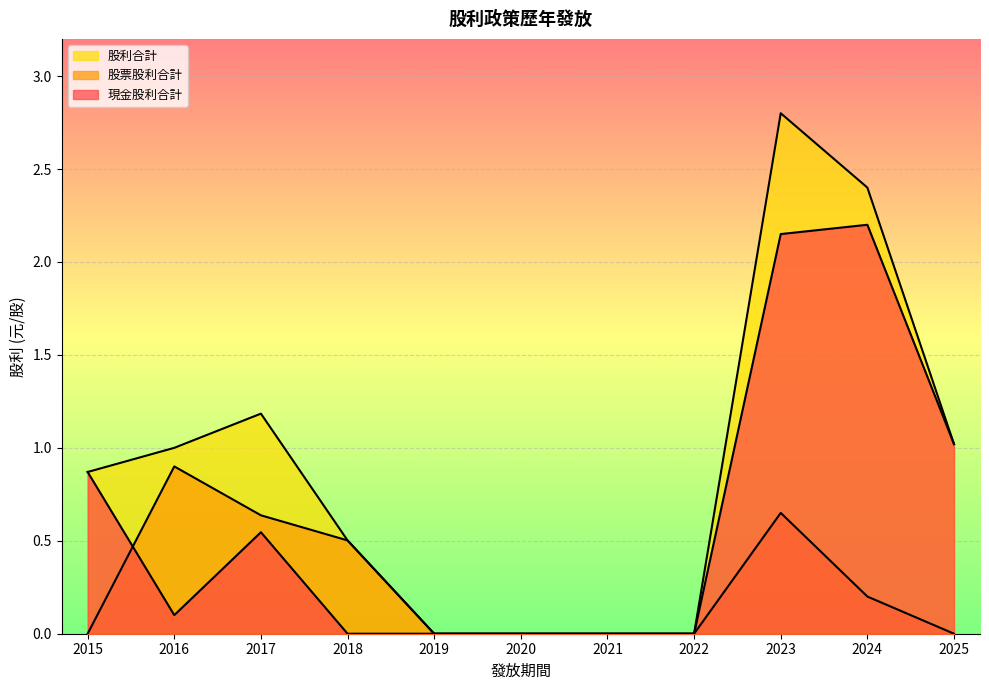

What is the difference between the 現金股利合計 values at 2023 and 2015?

1.3